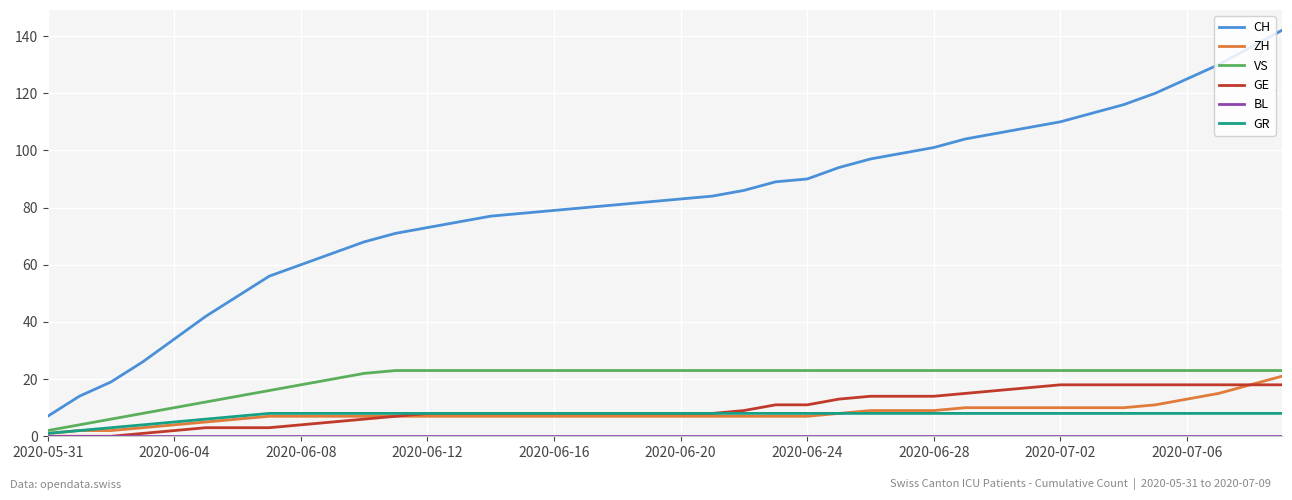

True or false: CH and GE cross at least once.

False